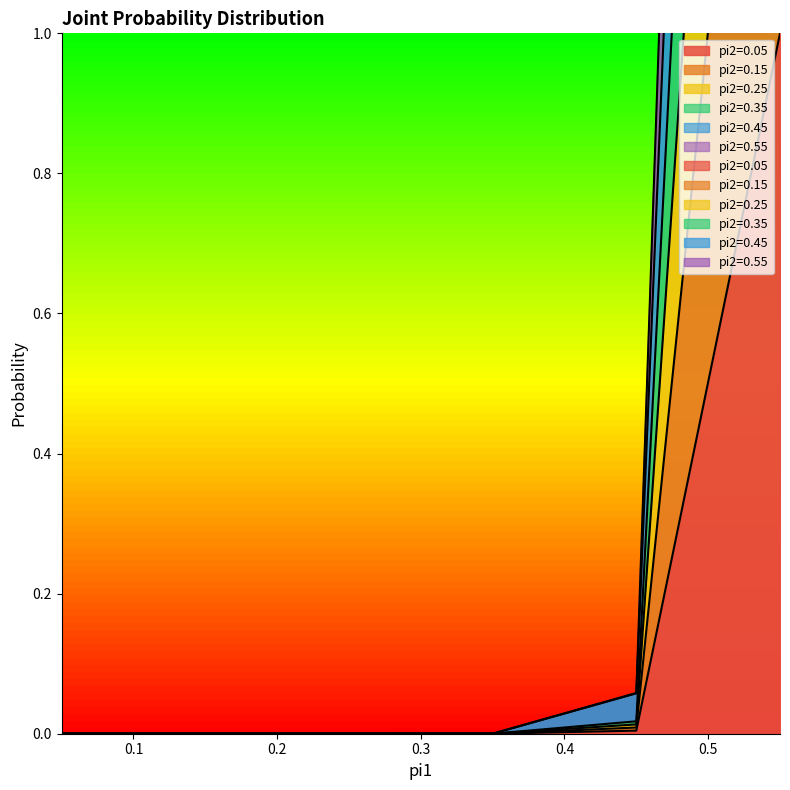

Is the value of pi2=0.35 at 0.15 greater than the value of pi2=0.15 at 0.35?

No